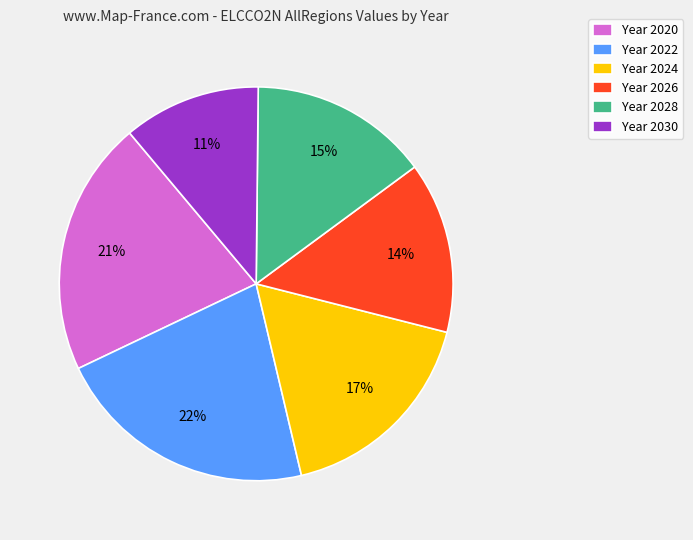

How many segments does this pie chart have?

6